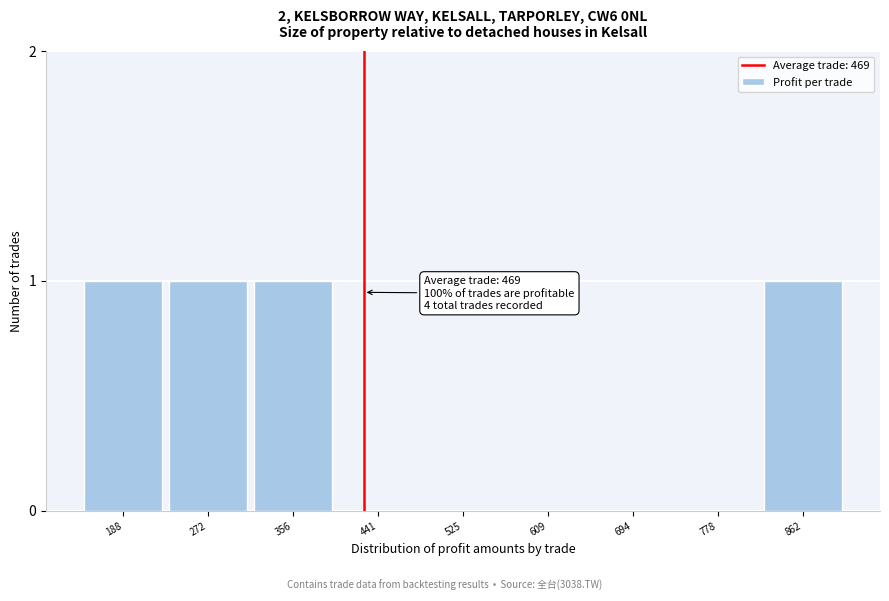

Reading left to right, extract all data points from this chart.

188=1	272=1	356=1	441=0	525=0	609=0	694=0	778=0	862=1